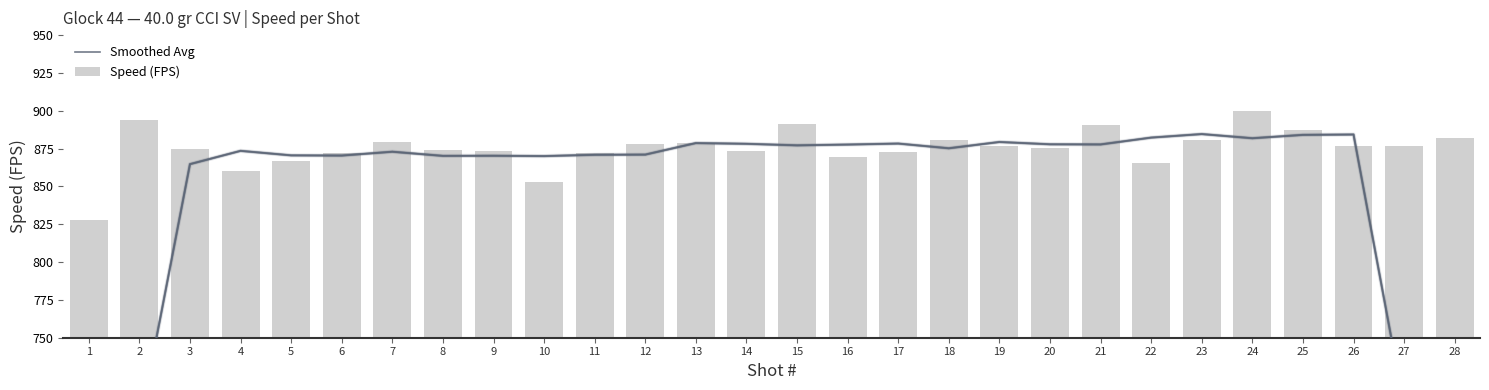

What is the difference between the maximum and minimum values in the Smoothed Avg series?

365.3